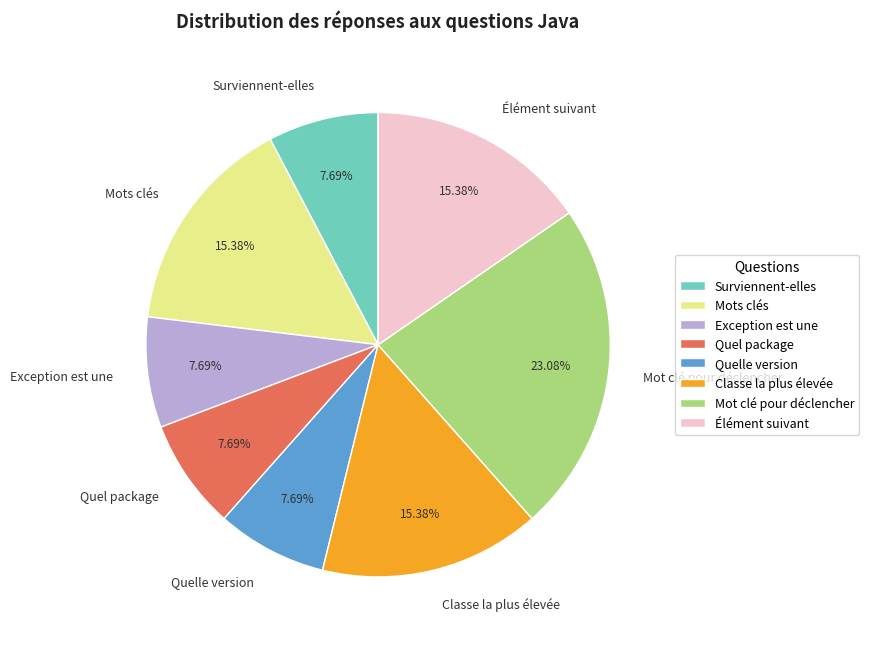

Between Mot clé pour déclencher and Surviennent-elles, which is larger?

Mot clé pour déclencher